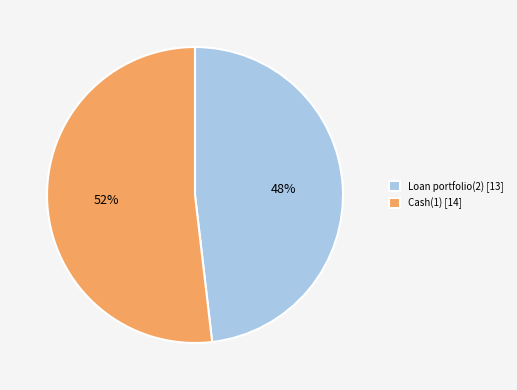

Combined, do Cash(1) [14] and Loan portfolio(2) [13] account for over 50%?

Yes